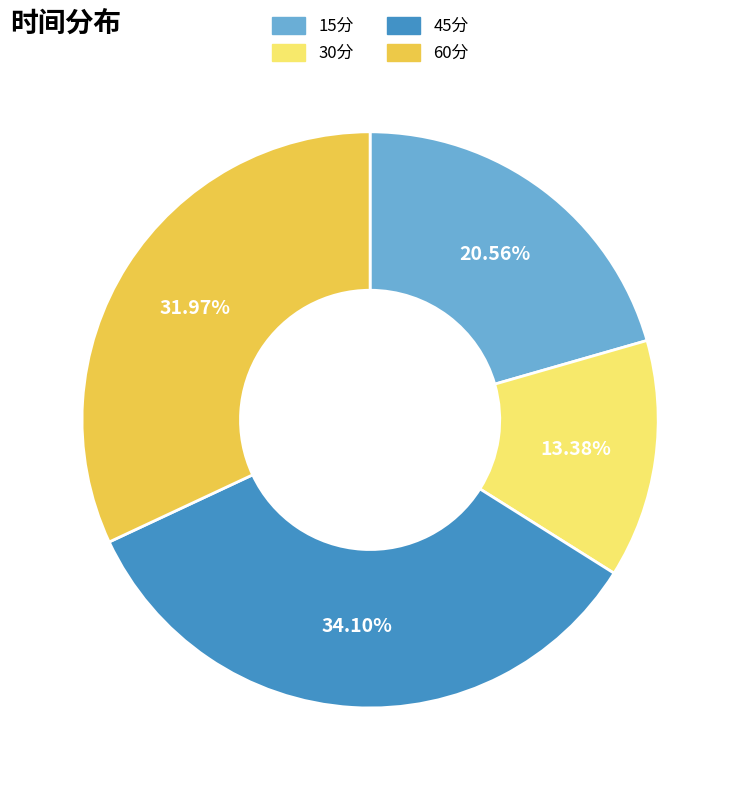

Does any single category account for the majority?

No